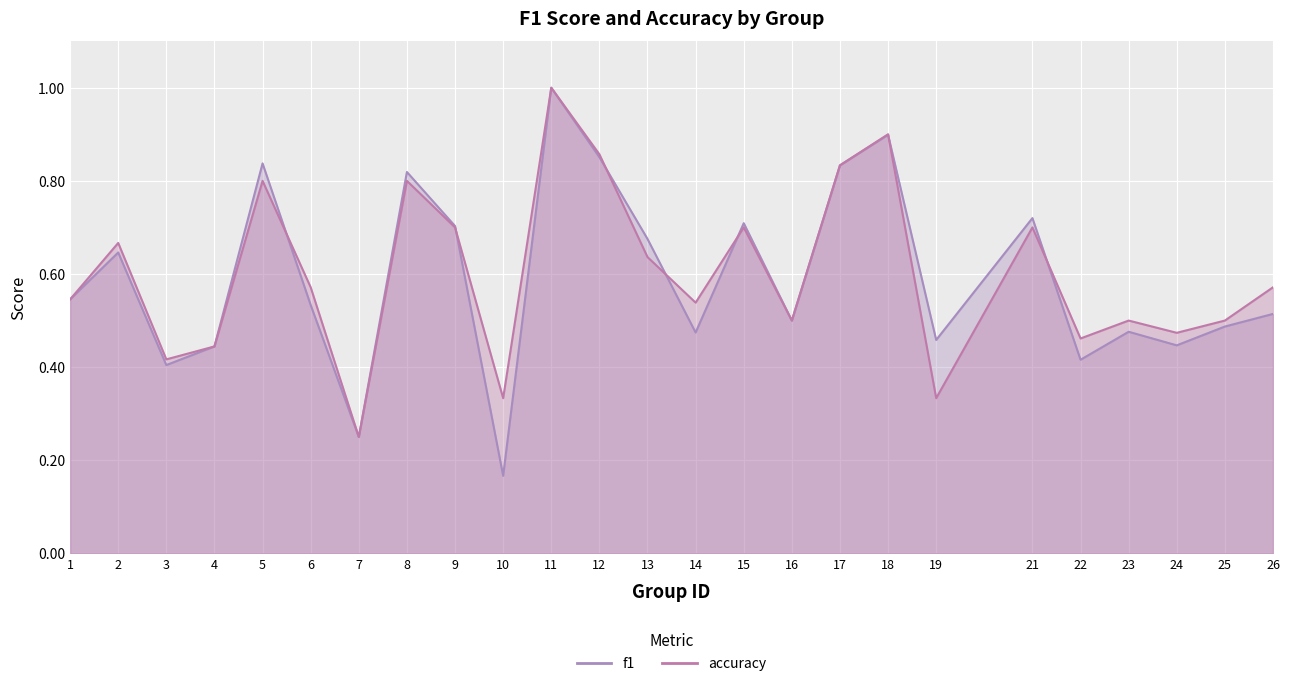

What is the value of the accuracy point at the 18th from the left?

0.9